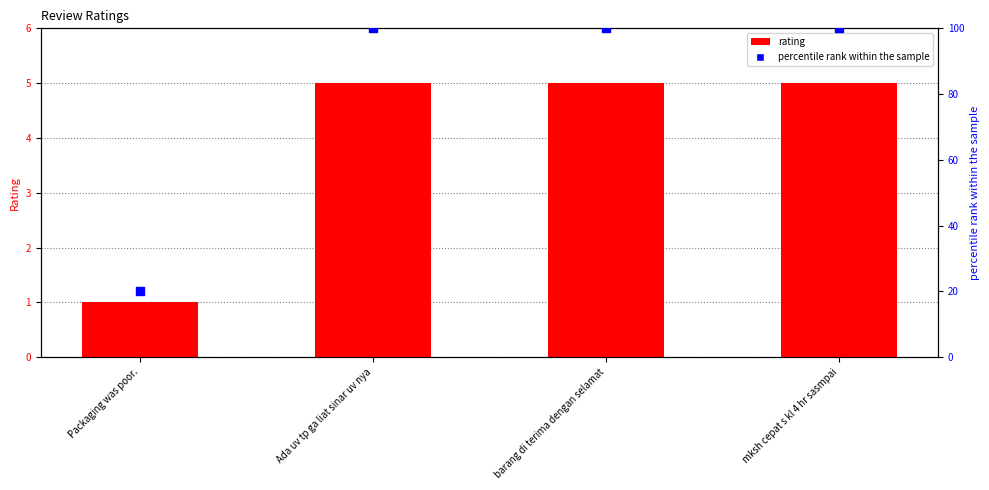

Which series reaches the minimum Y coordinate?

rating